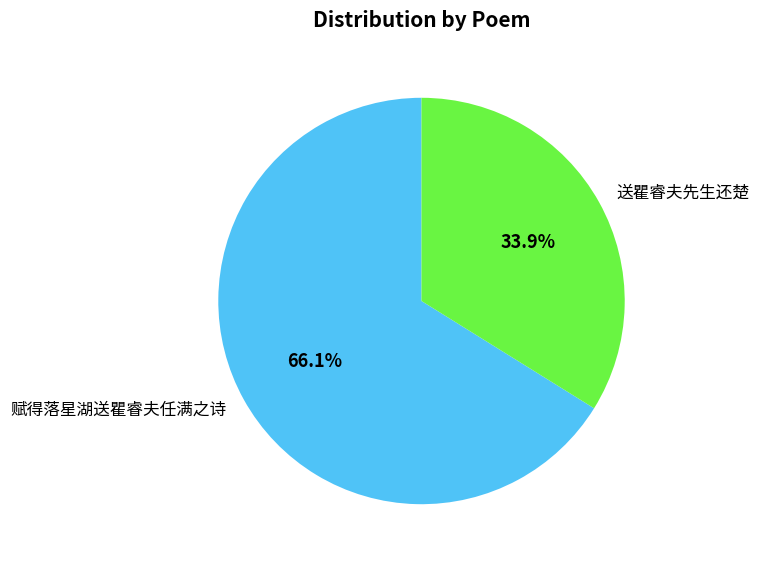

Does 赋得落星湖送瞿睿夫任满之诗 account for over 50% of the chart?

Yes